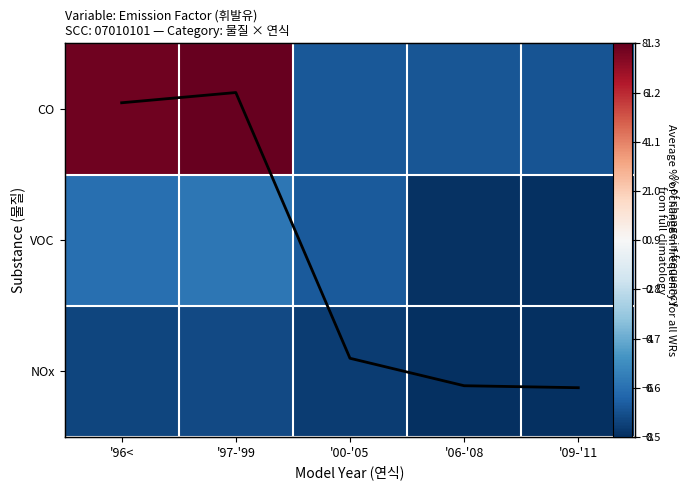

The VOC series shows -8.2 at '96<. True or false?

False